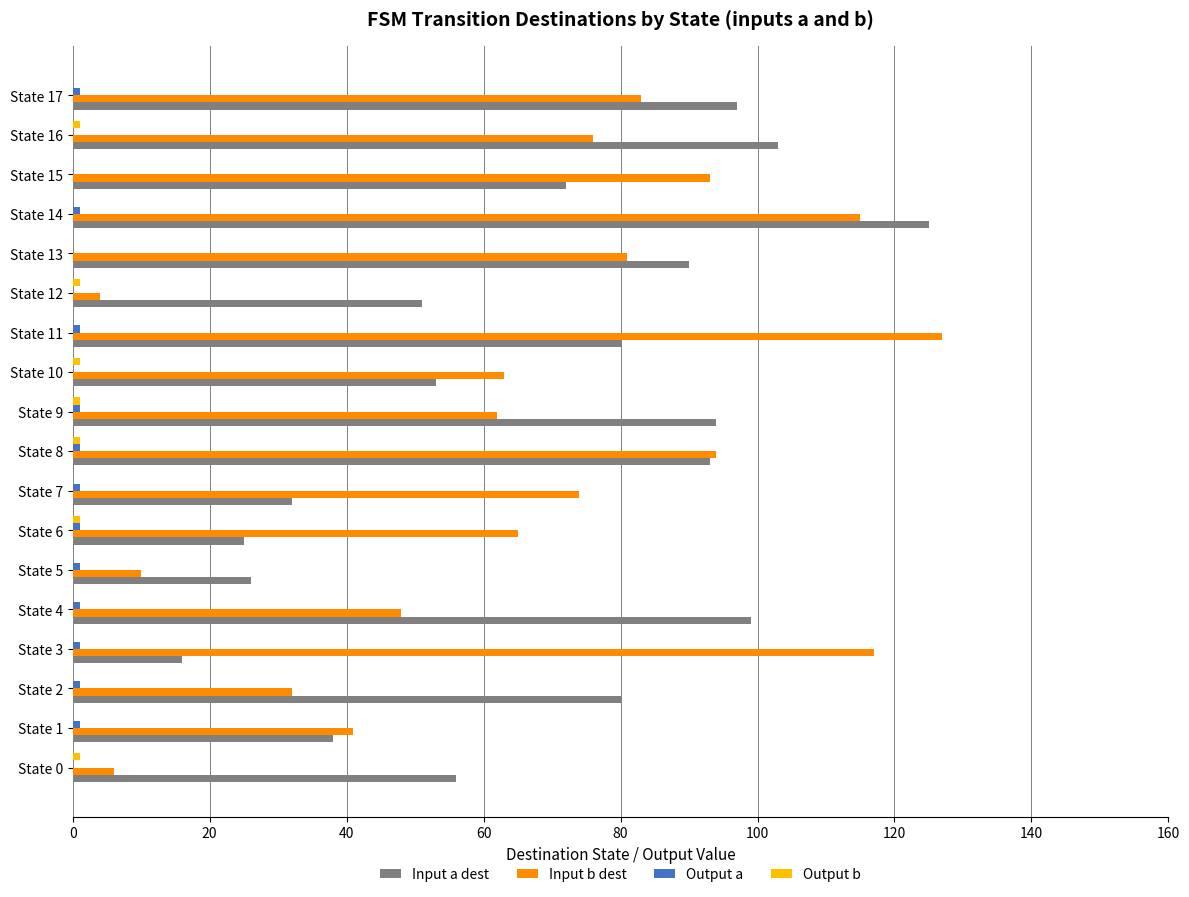

The value of Input b dest at State 2 is 32. True or false?

True